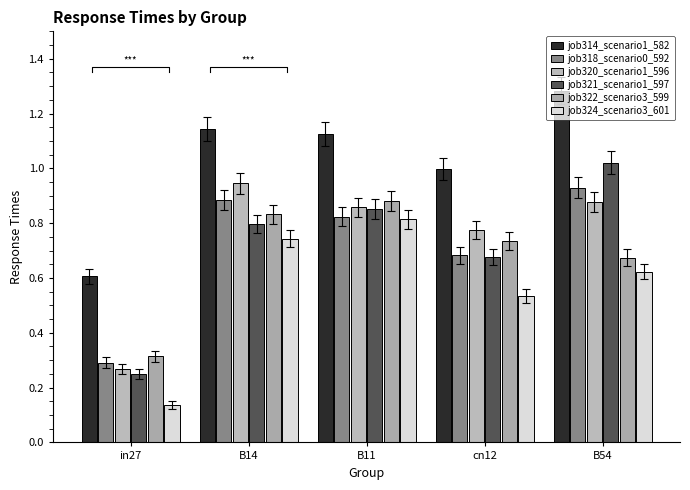

What is the maximum value shown in the chart?

1.3